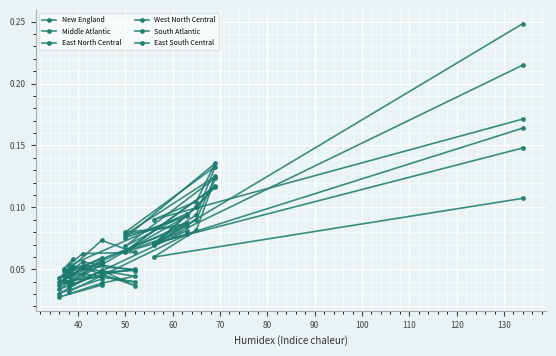

The value of South Atlantic at 13 is 0.0. True or false?

False